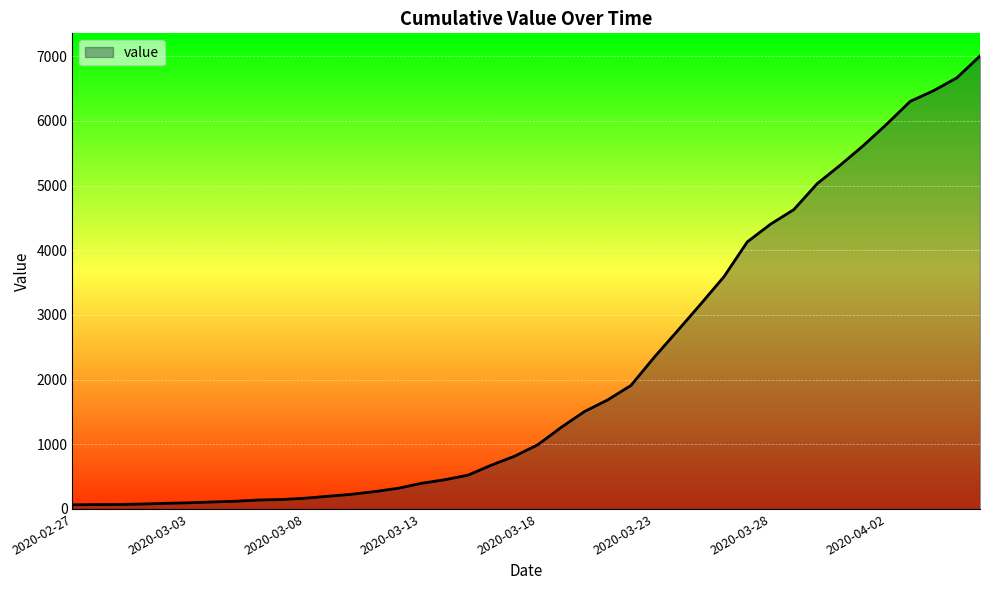

What is the maximum value shown in the chart?

7003